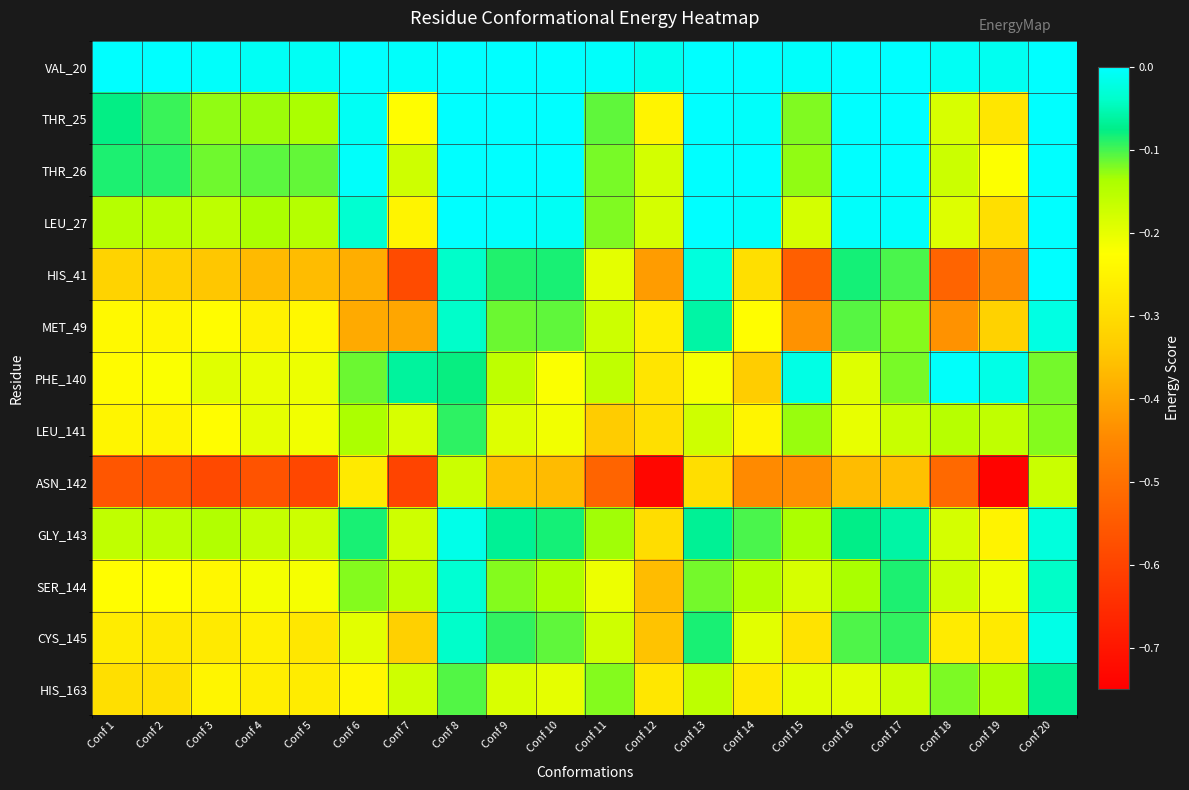

At Conf 10, list the series in order from largest to smallest.

VAL_20, THR_25, THR_26, LEU_27, GLY_143, HIS_41, CYS_145, MET_49, SER_144, HIS_163, LEU_141, PHE_140, ASN_142